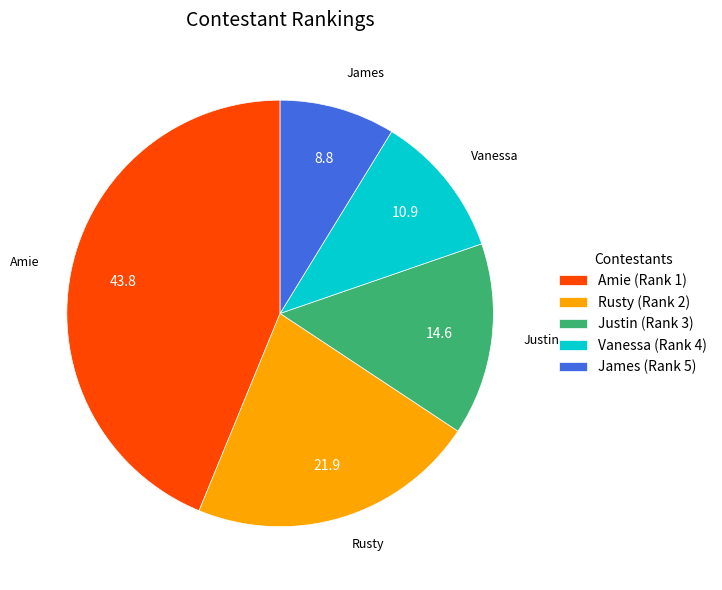

Is Vanessa (Rank 4) the majority of the pie?

No